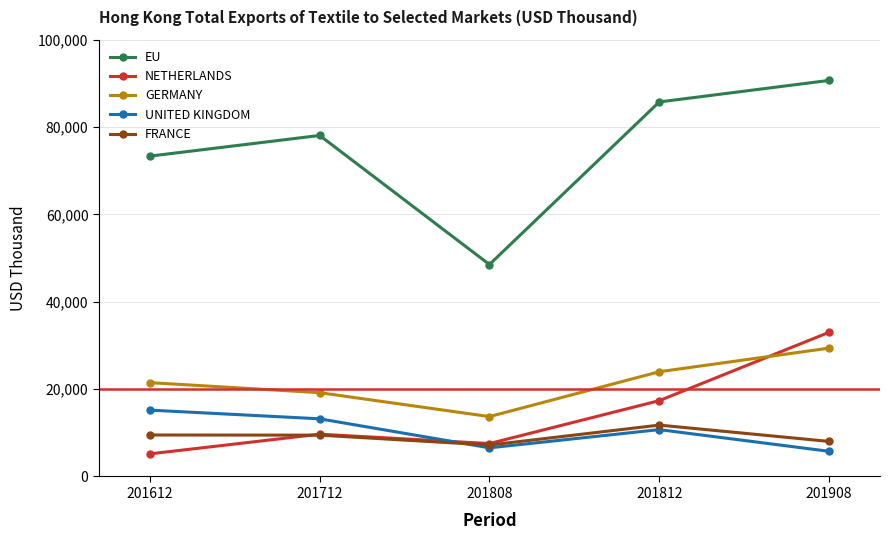

At which category does the chart reach its peak across all series?

201908